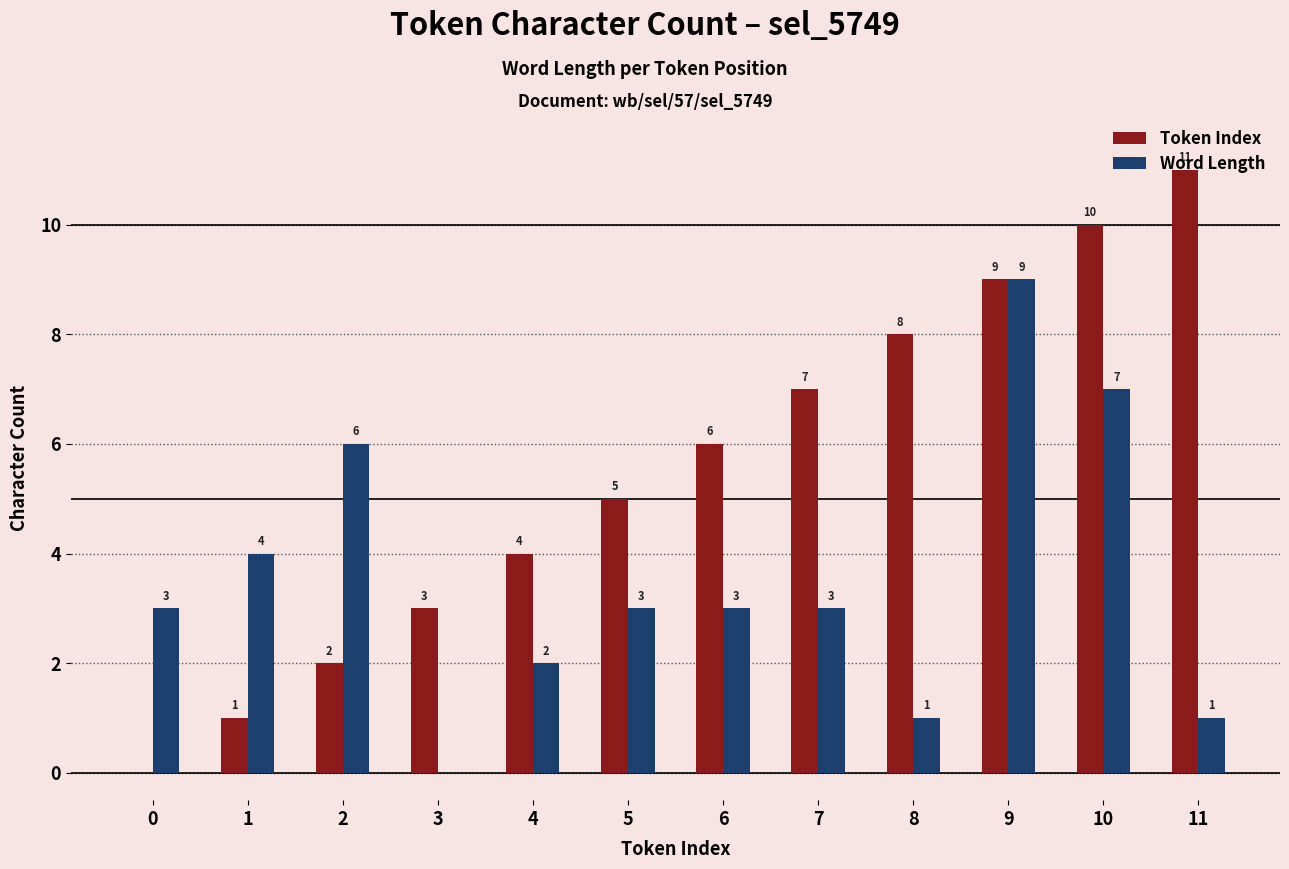

At which category is the sum across all series the highest?

9